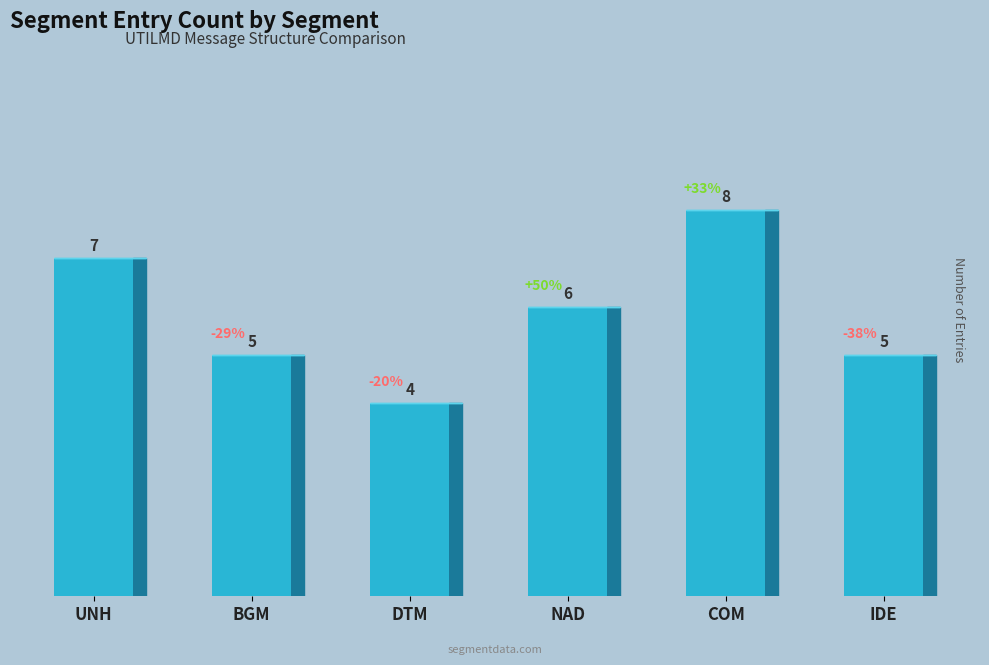

What is the smallest value displayed?

4